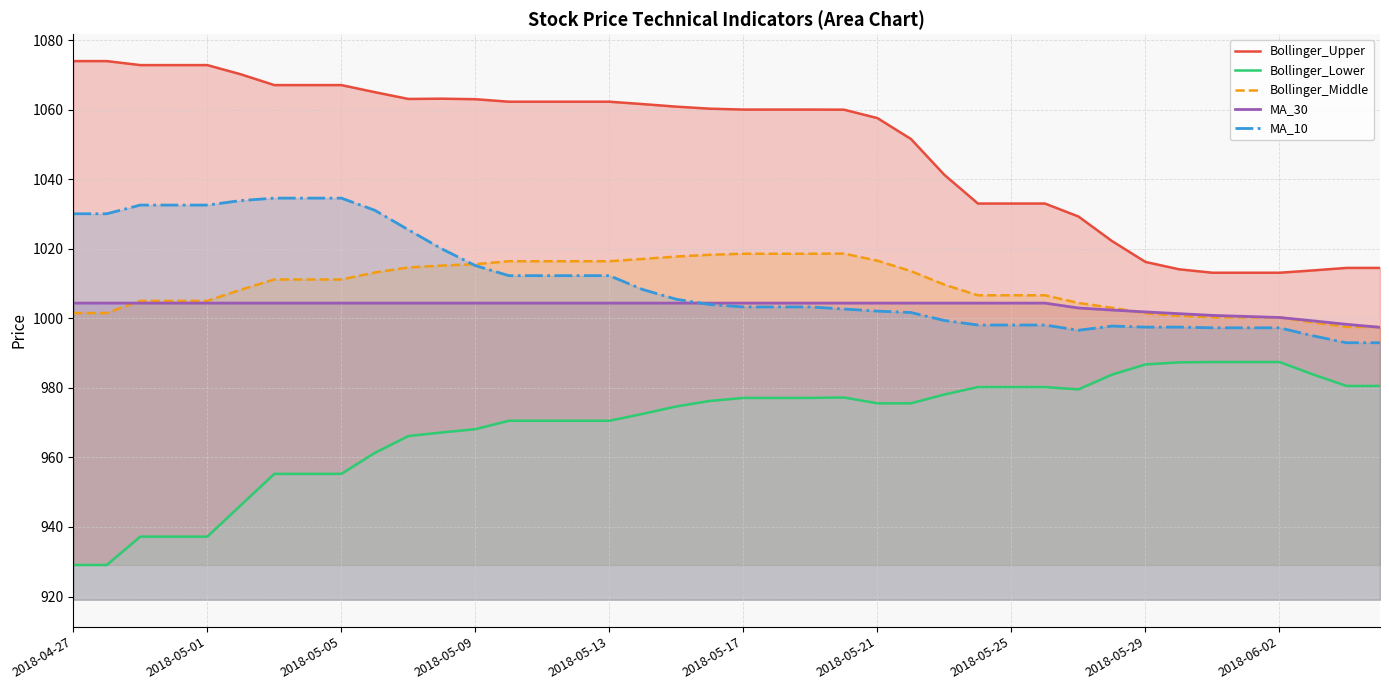

What is the average value of the MA_10 series?

1010.7